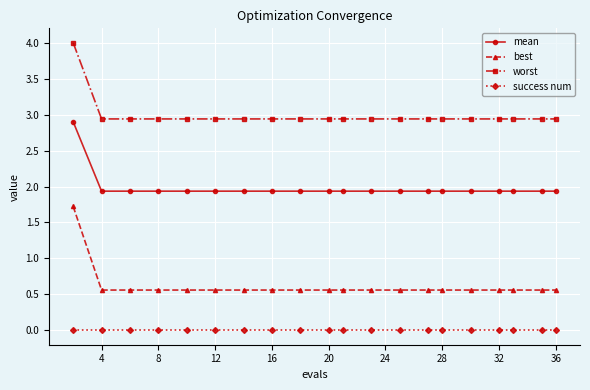

Which series has the widest spread of values?

best